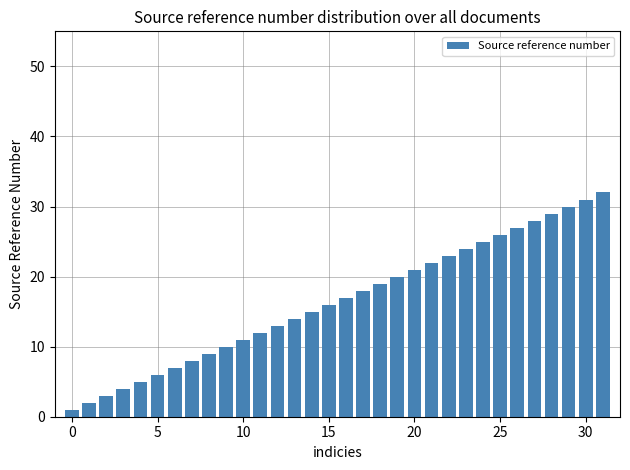

What is the greatest value displayed?

32